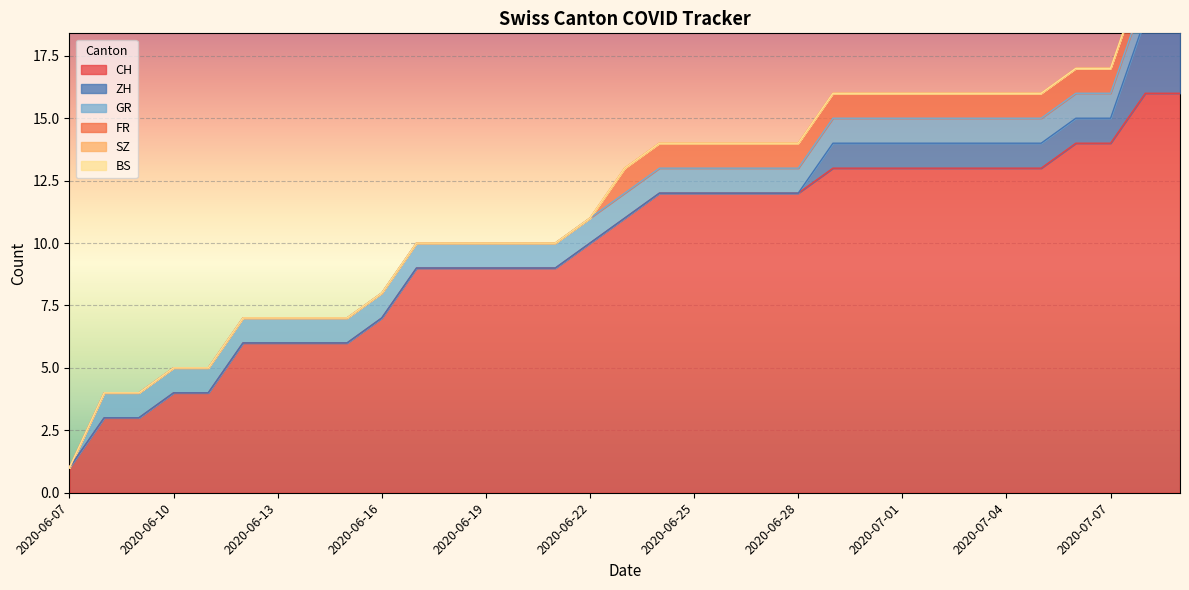

Reading right to left, list all the values displayed in this chart.

CH: 2020-07-09=16	2020-07-08=16	2020-07-07=14	2020-07-06=14	2020-07-05=13	2020-07-04=13	2020-07-03=13	2020-07-02=13	2020-07-01=13	2020-06-30=13	2020-06-29=13	2020-06-28=12	2020-06-27=12	2020-06-26=12	2020-06-25=12	2020-06-24=12	2020-06-23=11	2020-06-22=10	2020-06-21=9	2020-06-20=9	2020-06-19=9	2020-06-18=9	2020-06-17=9	2020-06-16=7	2020-06-15=6	2020-06-14=6	2020-06-13=6	2020-06-12=6	2020-06-11=4	2020-06-10=4	2020-06-09=3	2020-06-08=3	2020-06-07=1
ZH: 2020-07-09=3	2020-07-08=3	2020-07-07=1	2020-07-06=1	2020-07-05=1	2020-07-04=1	2020-07-03=1	2020-07-02=1	2020-07-01=1	2020-06-30=1	2020-06-29=1	2020-06-28=0	2020-06-27=0	2020-06-26=0	2020-06-25=0	2020-06-24=0	2020-06-23=0	2020-06-22=0	2020-06-21=0	2020-06-20=0	2020-06-19=0	2020-06-18=0	2020-06-17=0	2020-06-16=0	2020-06-15=0	2020-06-14=0	2020-06-13=0	2020-06-12=0	2020-06-11=0	2020-06-10=0	2020-06-09=0	2020-06-08=0	2020-06-07=0
GR: 2020-07-09=1	2020-07-08=1	2020-07-07=1	2020-07-06=1	2020-07-05=1	2020-07-04=1	2020-07-03=1	2020-07-02=1	2020-07-01=1	2020-06-30=1	2020-06-29=1	2020-06-28=1	2020-06-27=1	2020-06-26=1	2020-06-25=1	2020-06-24=1	2020-06-23=1	2020-06-22=1	2020-06-21=1	2020-06-20=1	2020-06-19=1	2020-06-18=1	2020-06-17=1	2020-06-16=1	2020-06-15=1	2020-06-14=1	2020-06-13=1	2020-06-12=1	2020-06-11=1	2020-06-10=1	2020-06-09=1	2020-06-08=1	2020-06-07=0
FR: 2020-07-09=1	2020-07-08=1	2020-07-07=1	2020-07-06=1	2020-07-05=1	2020-07-04=1	2020-07-03=1	2020-07-02=1	2020-07-01=1	2020-06-30=1	2020-06-29=1	2020-06-28=1	2020-06-27=1	2020-06-26=1	2020-06-25=1	2020-06-24=1	2020-06-23=1	2020-06-22=0	2020-06-21=0	2020-06-20=0	2020-06-19=0	2020-06-18=0	2020-06-17=0	2020-06-16=0	2020-06-15=0	2020-06-14=0	2020-06-13=0	2020-06-12=0	2020-06-11=0	2020-06-10=0	2020-06-09=0	2020-06-08=0	2020-06-07=0
SZ: 2020-07-09=0	2020-07-08=0	2020-07-07=0	2020-07-06=0	2020-07-05=0	2020-07-04=0	2020-07-03=0	2020-07-02=0	2020-07-01=0	2020-06-30=0	2020-06-29=0	2020-06-28=0	2020-06-27=0	2020-06-26=0	2020-06-25=0	2020-06-24=0	2020-06-23=0	2020-06-22=0	2020-06-21=0	2020-06-20=0	2020-06-19=0	2020-06-18=0	2020-06-17=0	2020-06-16=0	2020-06-15=0	2020-06-14=0	2020-06-13=0	2020-06-12=0	2020-06-11=0	2020-06-10=0	2020-06-09=0	2020-06-08=0	2020-06-07=0
BS: 2020-07-09=0	2020-07-08=0	2020-07-07=0	2020-07-06=0	2020-07-05=0	2020-07-04=0	2020-07-03=0	2020-07-02=0	2020-07-01=0	2020-06-30=0	2020-06-29=0	2020-06-28=0	2020-06-27=0	2020-06-26=0	2020-06-25=0	2020-06-24=0	2020-06-23=0	2020-06-22=0	2020-06-21=0	2020-06-20=0	2020-06-19=0	2020-06-18=0	2020-06-17=0	2020-06-16=0	2020-06-15=0	2020-06-14=0	2020-06-13=0	2020-06-12=0	2020-06-11=0	2020-06-10=0	2020-06-09=0	2020-06-08=0	2020-06-07=0